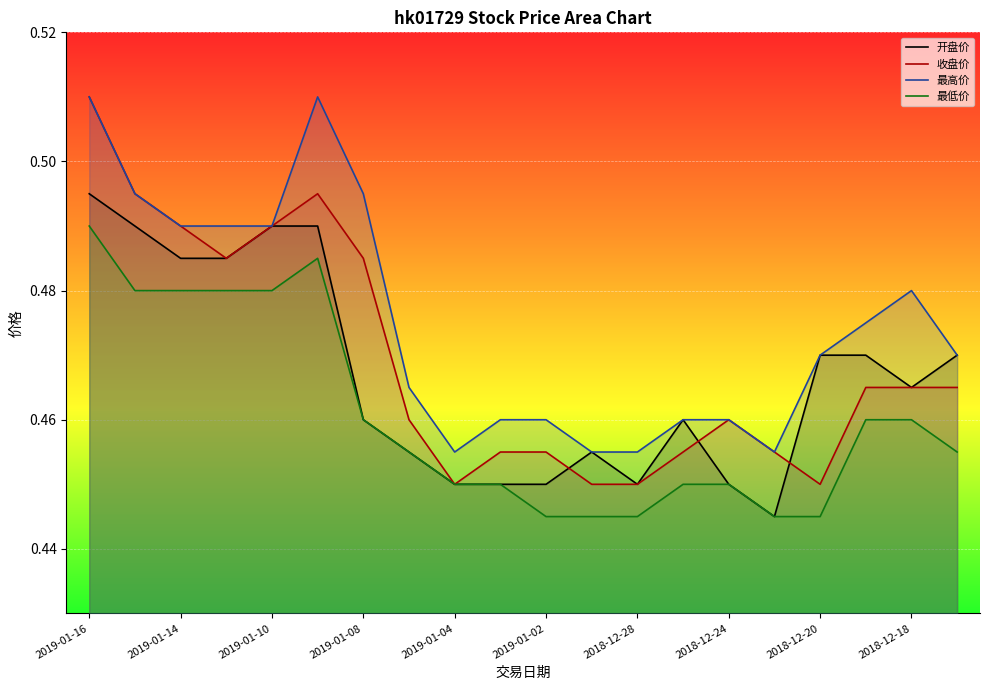

How many lines are shown in the chart?

4